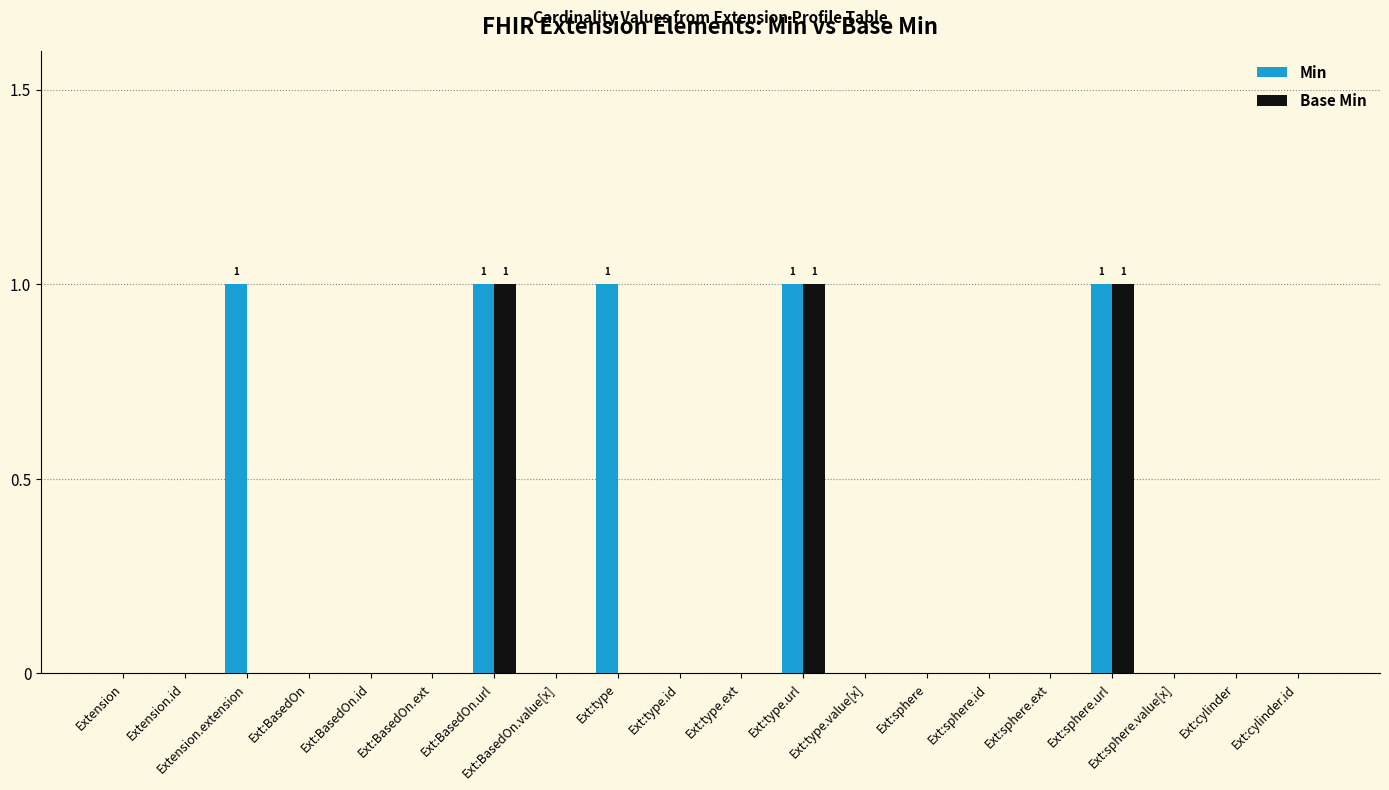

What is the sum of all Min values?

5